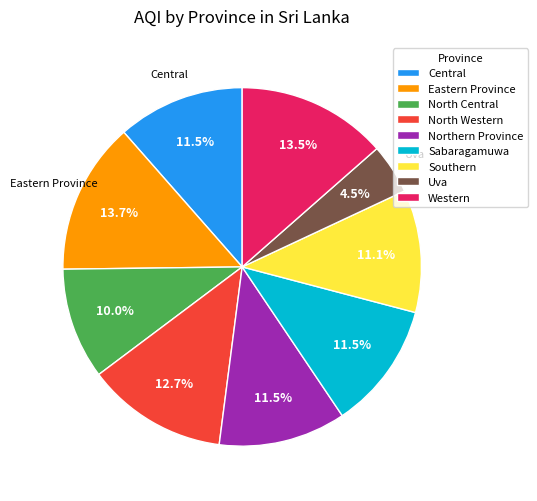

Between Southern and North Central, which is larger?

Southern